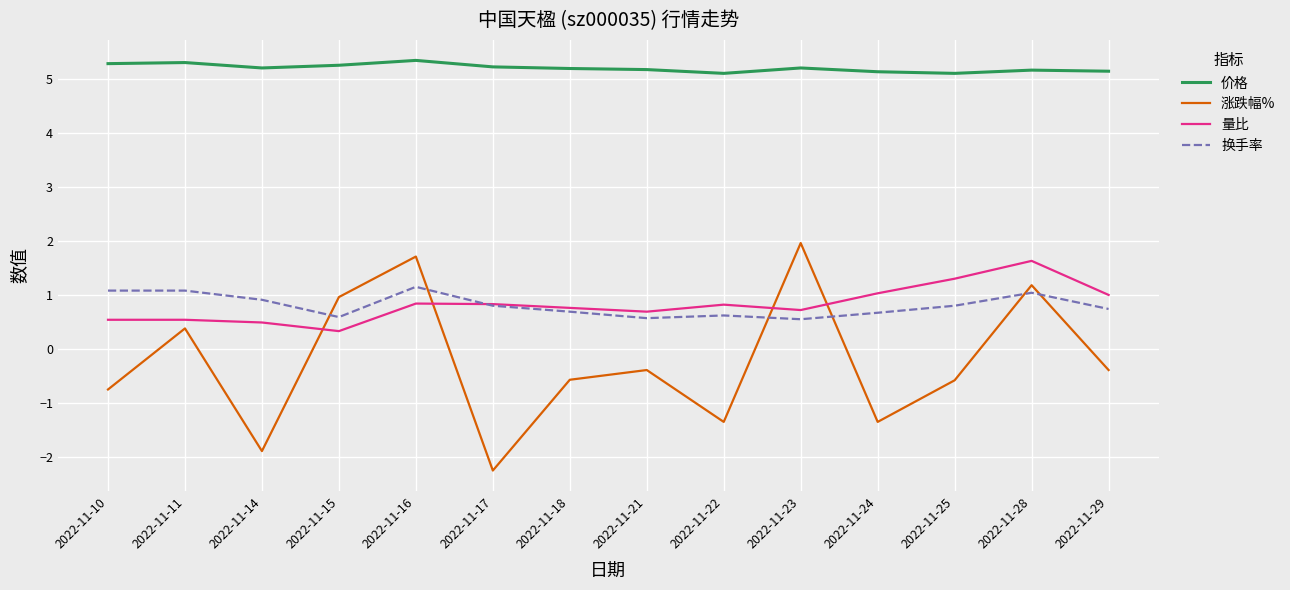

True or false: 价格 and 量比 cross at least once.

False